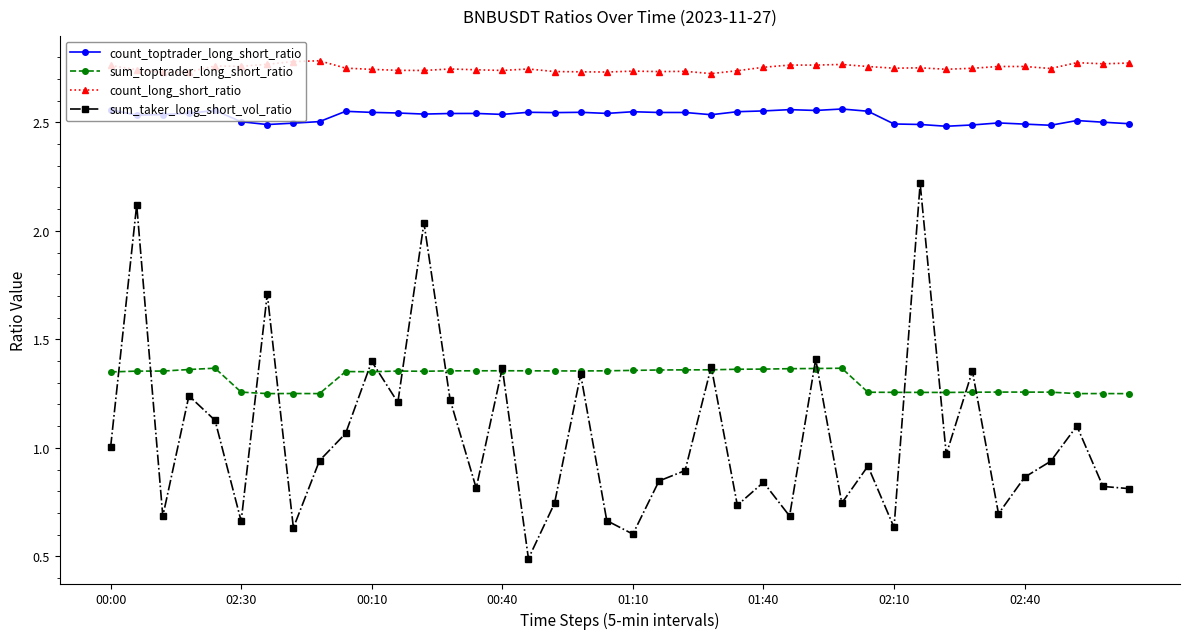

Which series has the largest total across all categories?

count_long_short_ratio